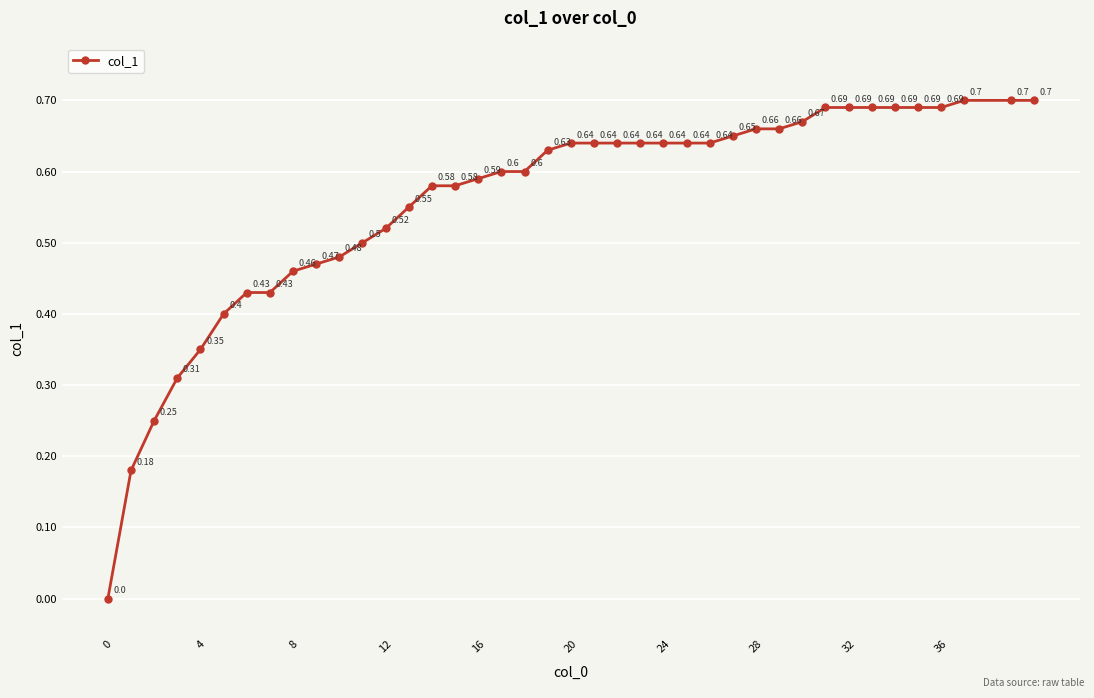

What is the difference between the second highest and minimum values?

0.7